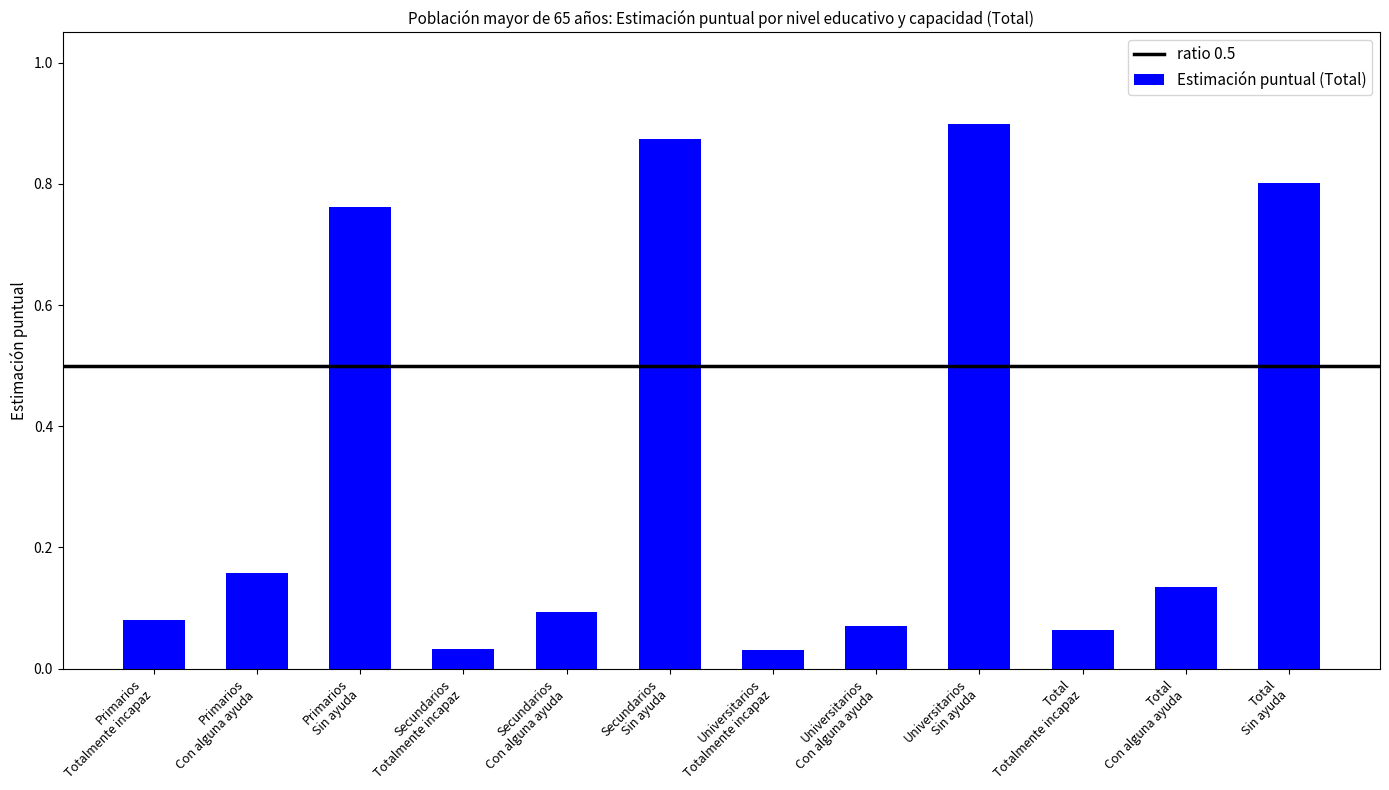

What is the average value?

0.3